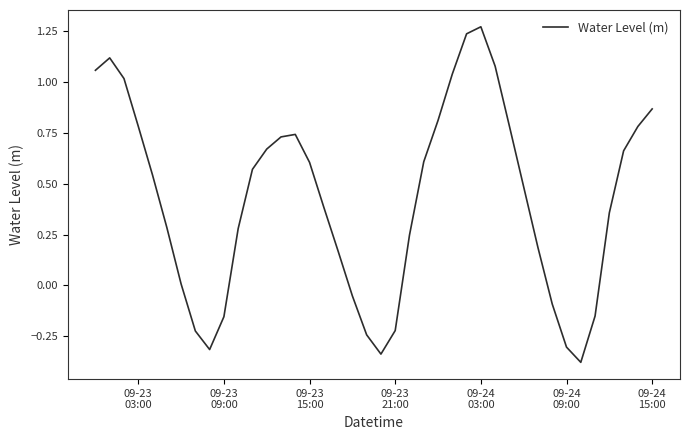

What is the difference between the maximum and minimum values?

1.6